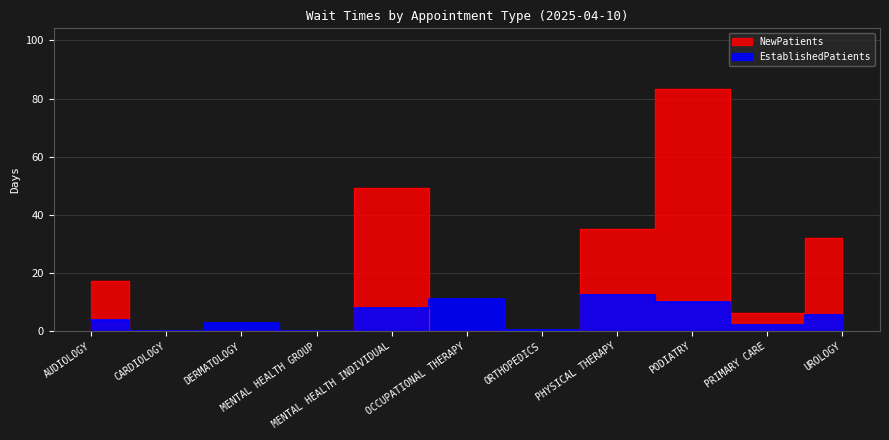

Between MENTAL HEALTH INDIVIDUAL and ORTHOPEDICS, which series saw the biggest shift?

NewPatients